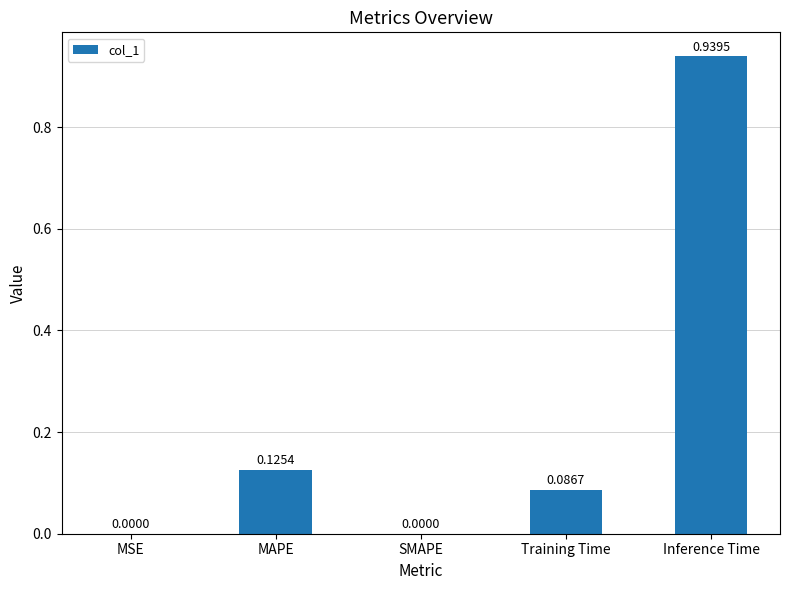

Which category has the highest value across all series?

Inference Time